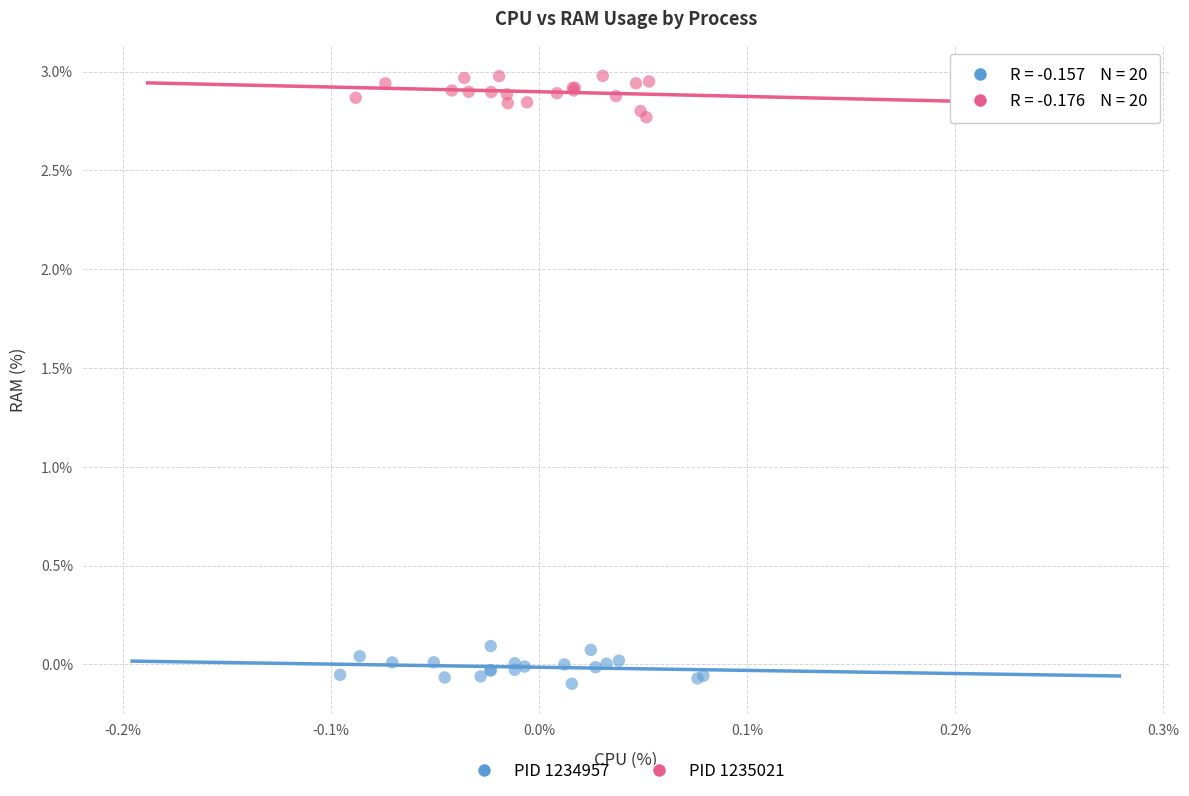

Which series reaches the minimum Y coordinate?

PID 1234957